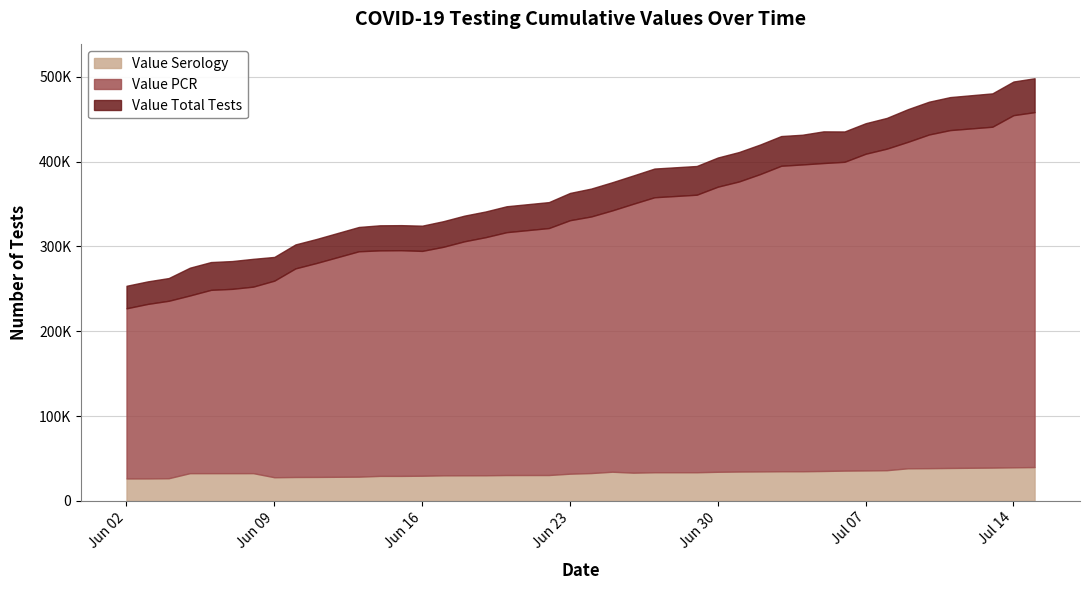

Reading right to left, transcribe all the data shown in this chart.

Value PCR: 458247	454682	441056	437088	431910	423259	415204	409217	399715	398260	396592	395052	385223	376534	370400	360929	357928	350296	342447	335276	330889	321642	316784	310870	306029	299520	294700	295530	295335	294265	280467	274107	259649	252593	249980	248806	242174	235925	232199	227056
Value Serology: 39932	39661	39316	38895	38638	38497	36247	35979	35756	35324	35019	35019	34835	34683	34381	33844	33837	33340	34447	32876	32138	30573	30547	30270	30238	30190	29733	29535	29534	28635	28319	28240	27948	32765	32754	32753	32745	26789	26568	26529
Value Total Tests: 498179	494343	480372	475983	470548	461756	451451	445196	435471	435584	431611	430071	420058	411217	404781	394773	391765	383636	375636	368152	363027	352215	347331	341140	336267	329710	324433	325065	324869	322900	308786	302347	287597	285358	282734	281559	274919	262714	258767	253585